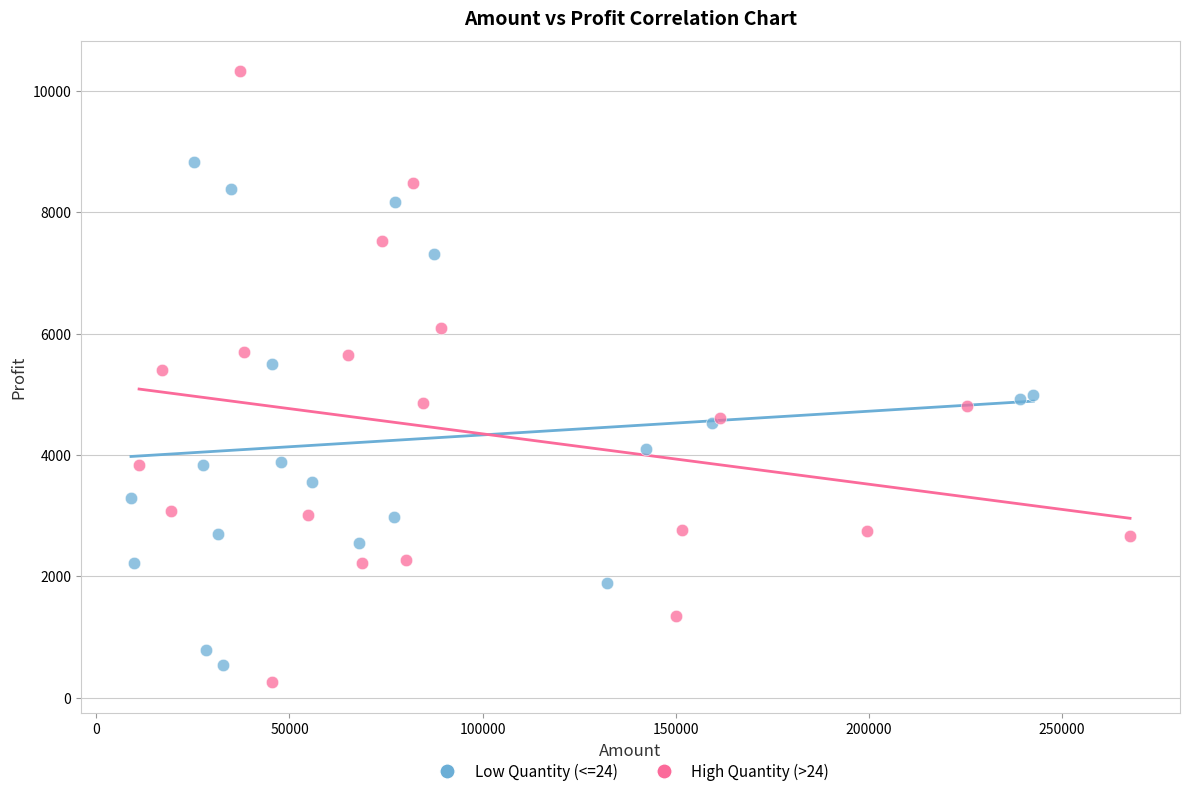

Which series contains the lowest Y value?

High Quantity (>24)